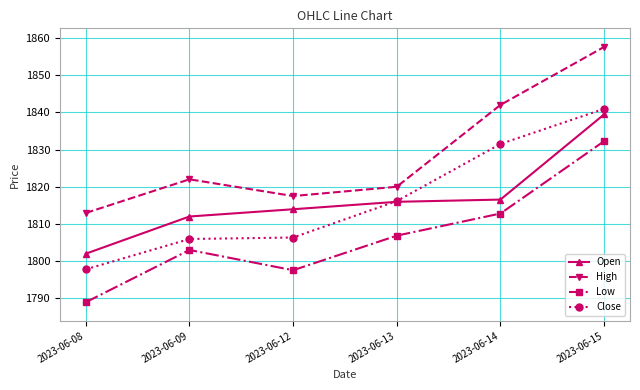

What is the difference between the second highest and second lowest values in the Open series?

4.6